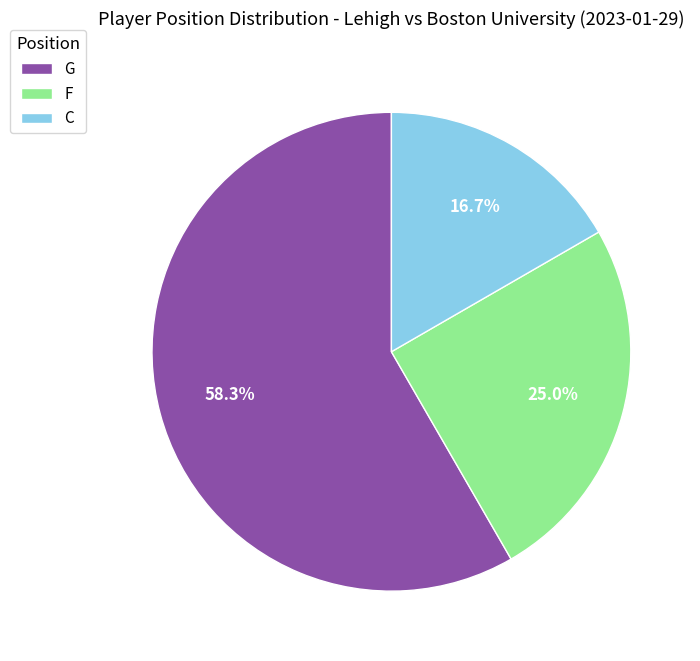

To the nearest percent, what percentage of the pie is F?

25%